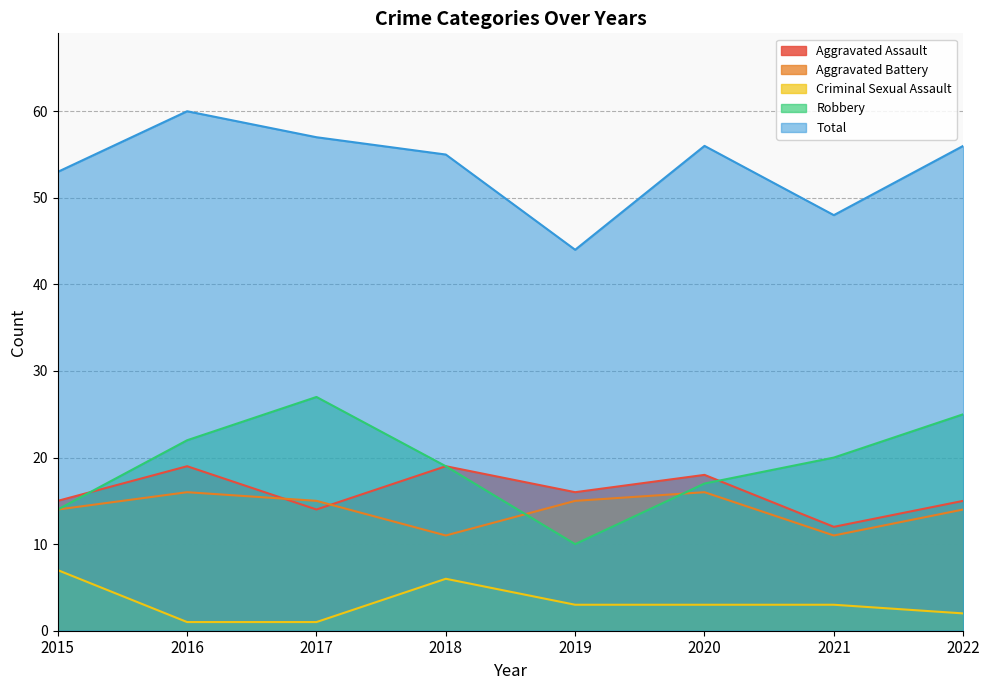

What is the sum of all Robbery values?

154